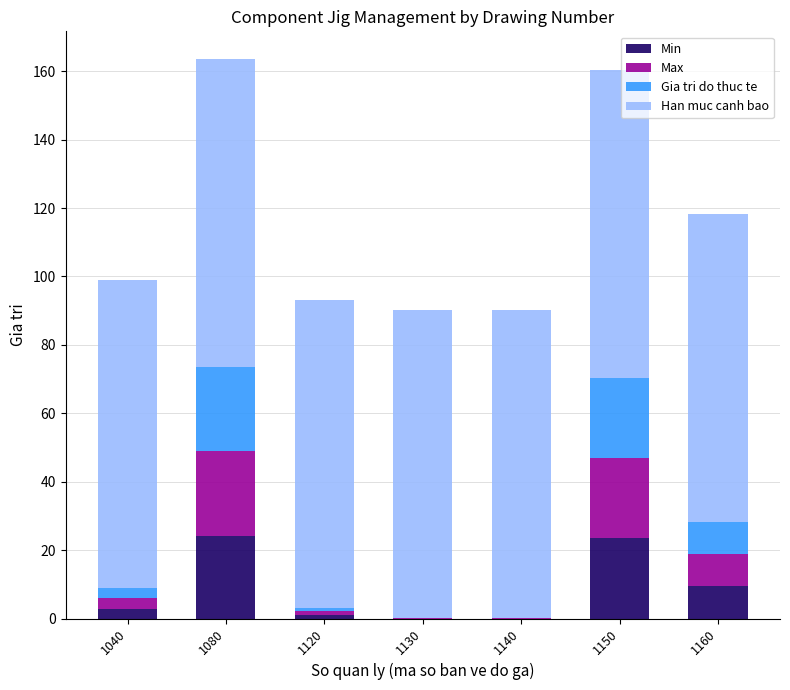

What is the maximum value for Min?

24.0